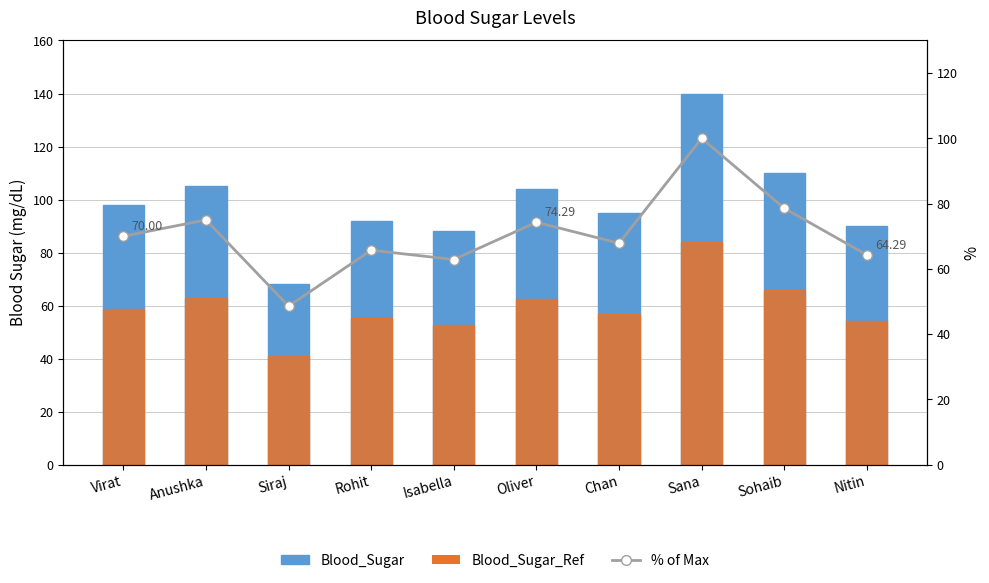

At which category does the chart reach its peak across all series?

Sana